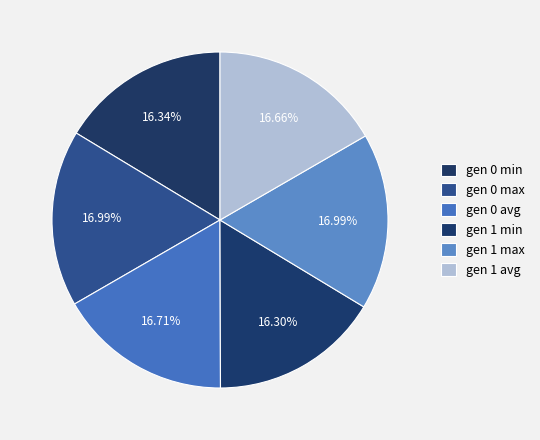

What percentage is the gen 0 min slice, to the nearest percent?

16%